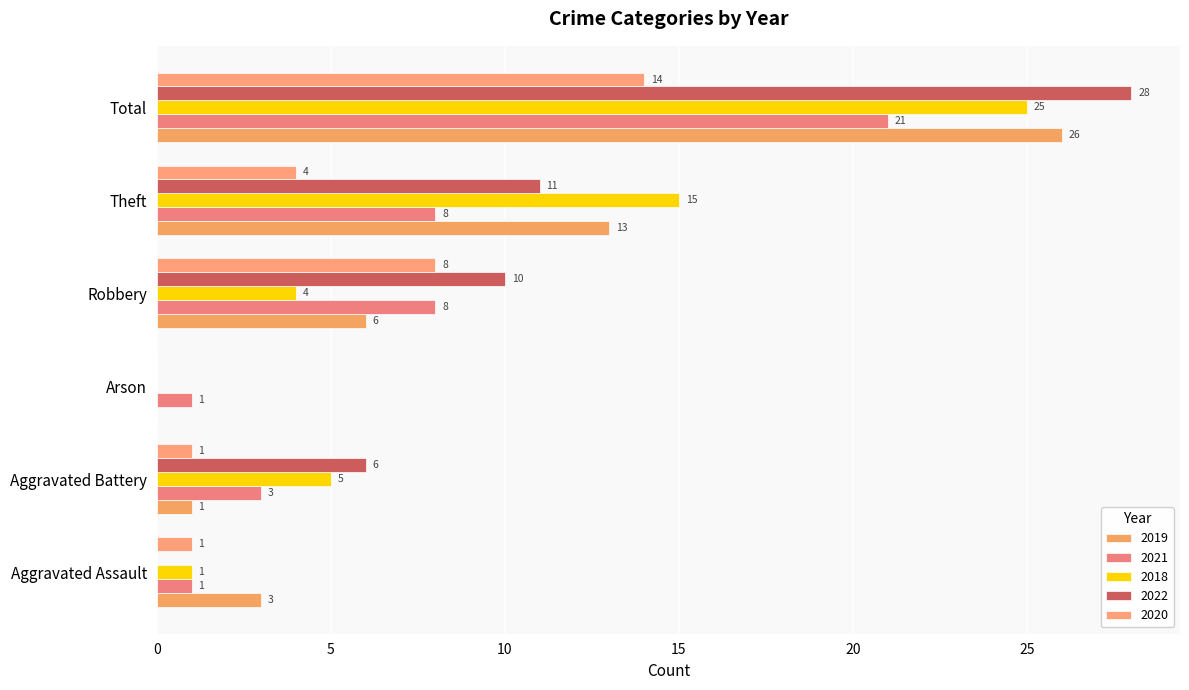

How many positive values does the 2018 series have?

5